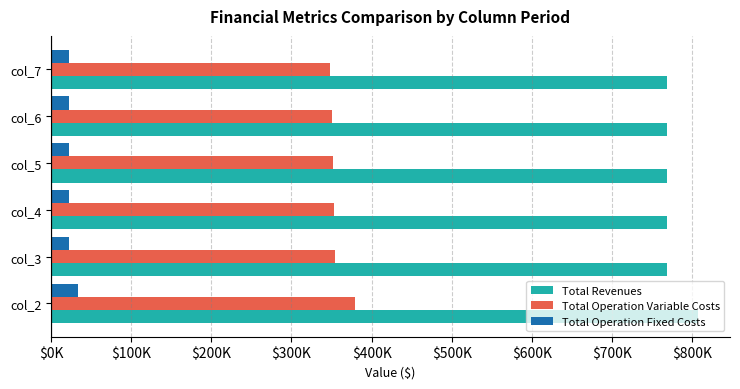

What are all the series names shown in the legend?

Total Revenues, Total Operation Variable Costs, Total Operation Fixed Costs